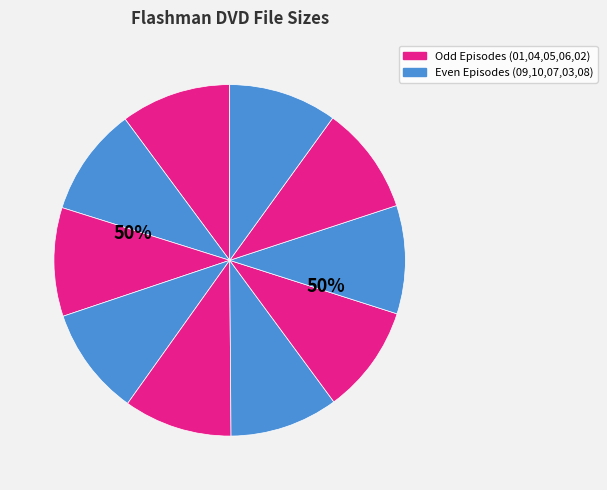

Does Flashman 10 represent more than half of the total?

No